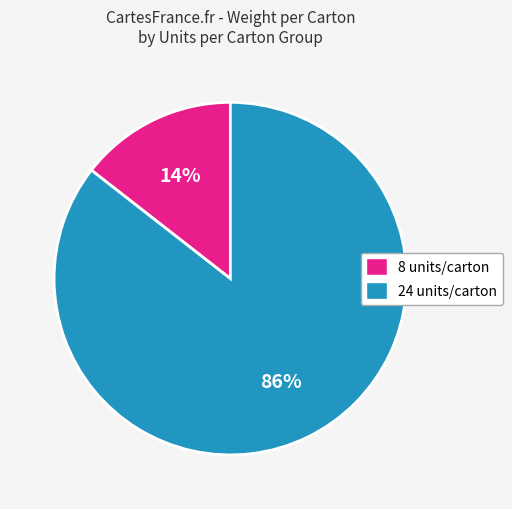

To the nearest percent, what is the average slice percentage?

50%